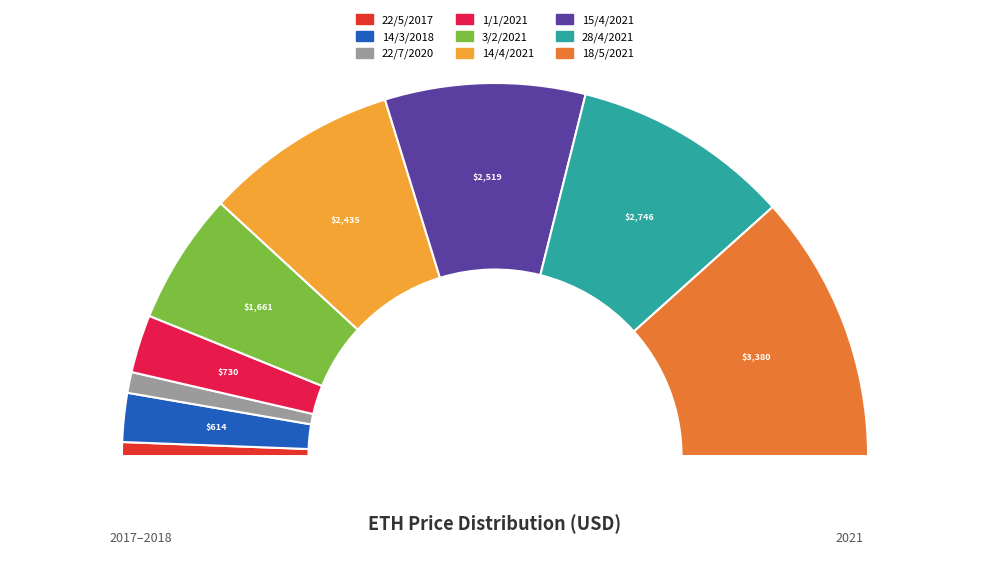

Rank the categories by value from highest to lowest.

18/5/2021, 28/4/2021, 15/4/2021, 14/4/2021, 3/2/2021, 1/1/2021, 14/3/2018, 22/7/2020, 22/5/2017